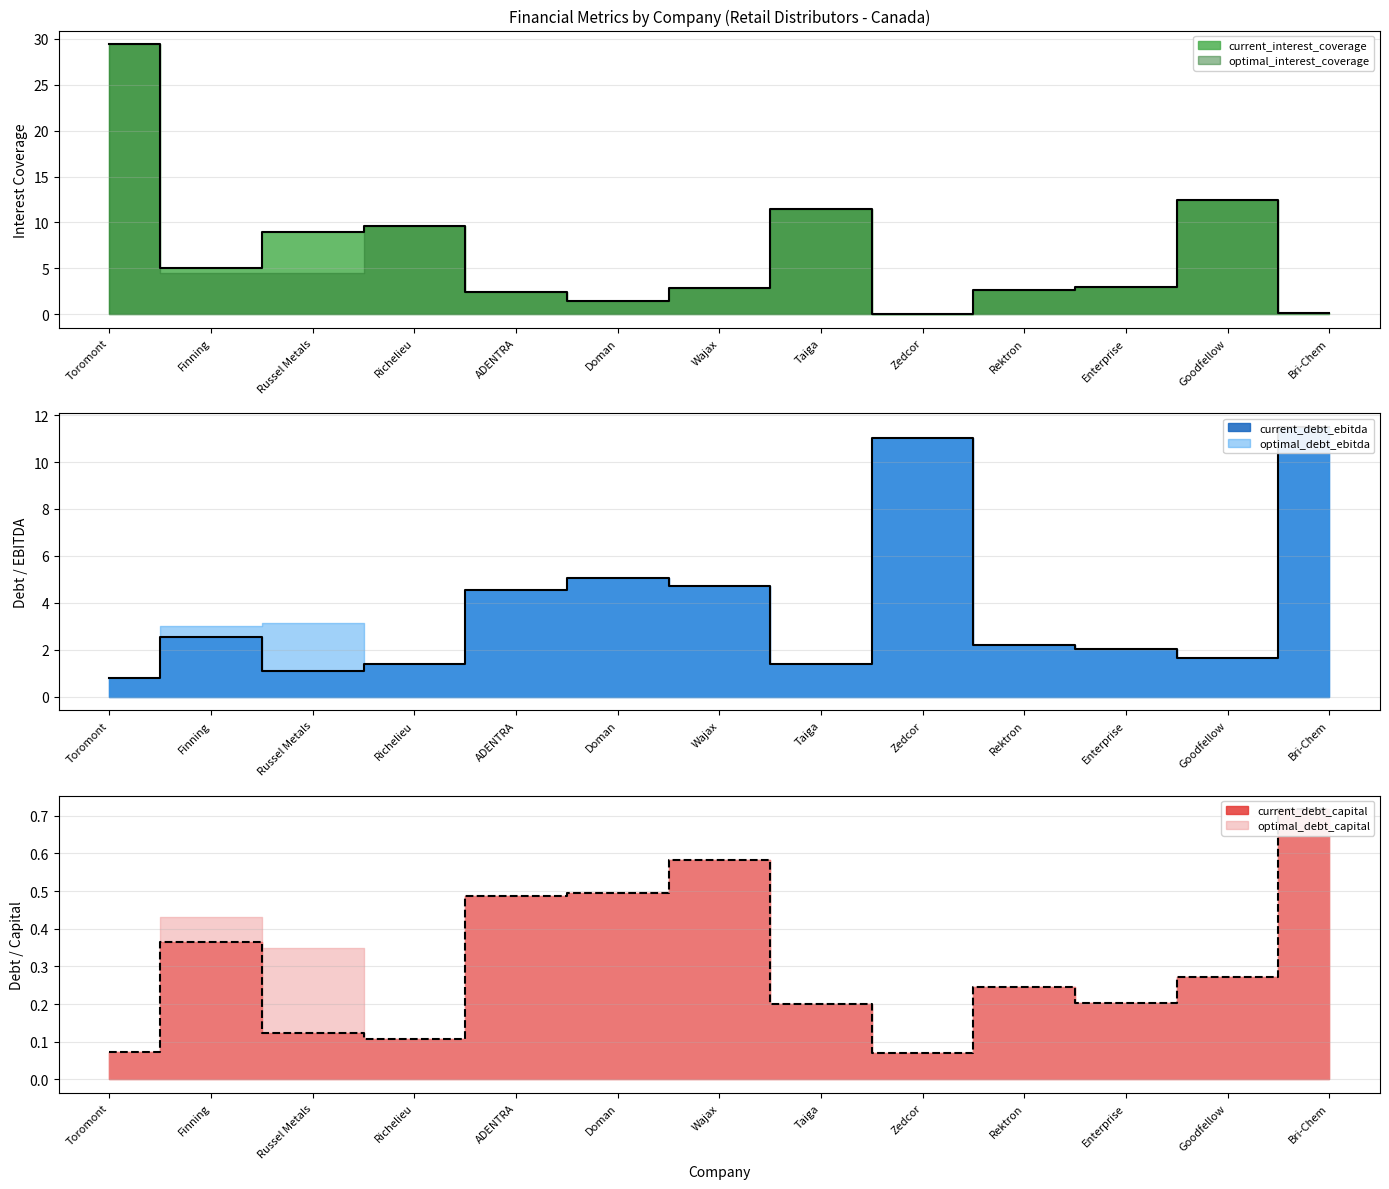

The value of current_interest_coverage at Bri-Chem is 0.2. True or false?

True